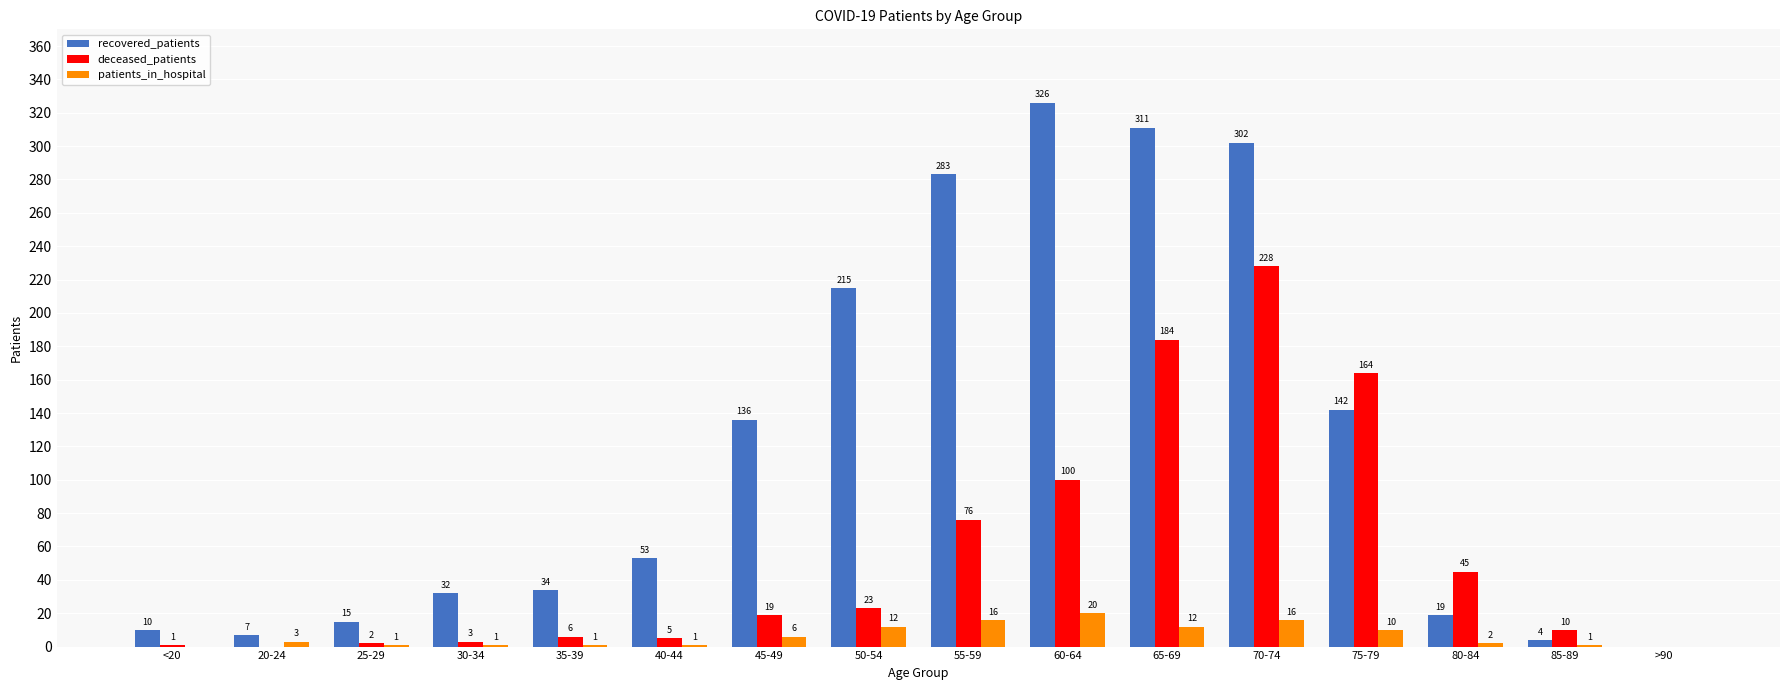

What is the highest value of the recovered_patients series?

326